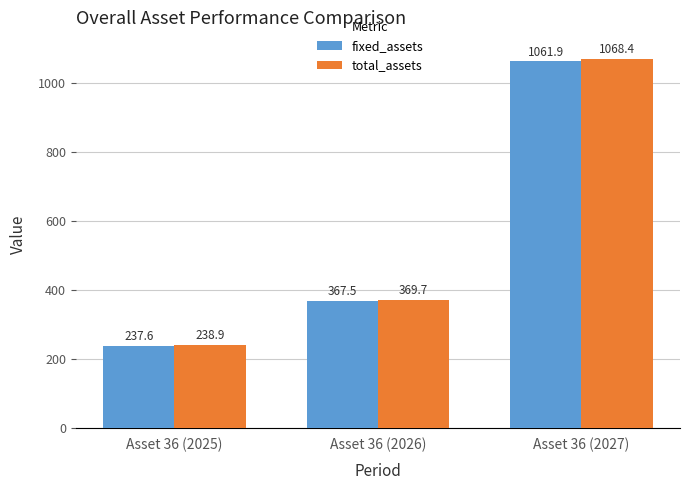

List the series in order of their overall mean, highest first.

total_assets, fixed_assets